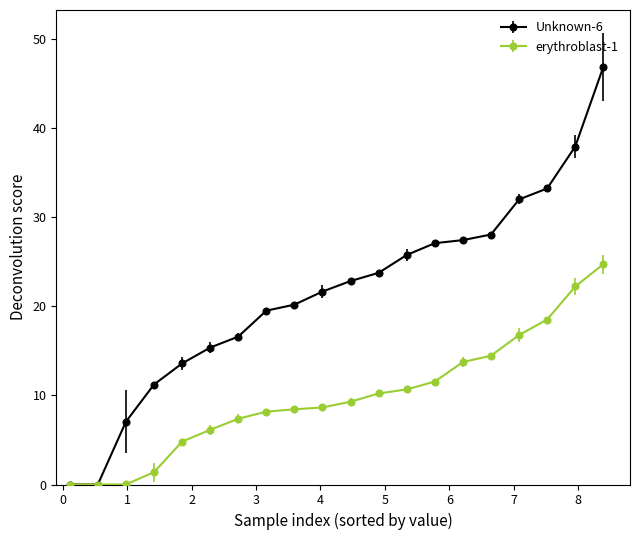

List the series in order of their overall mean, highest first.

Unknown-6, erythroblast-1